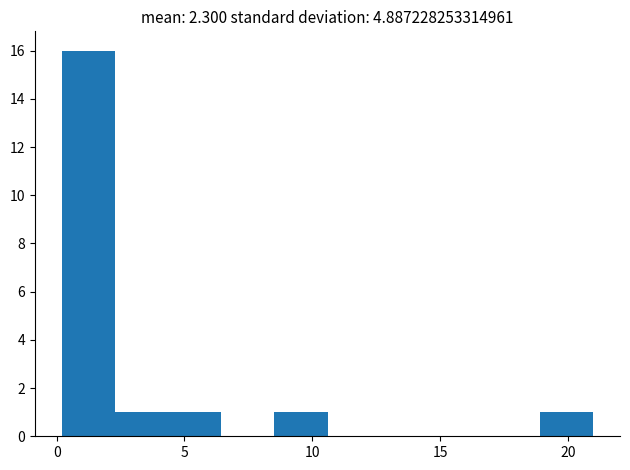

Reading left to right, list every bar in this chart as the range it spans on the x-axis followed by its height. Neither the bar edges nor the heights are printed on the chart, so give them approximately, as read against the axes.

0.0 to 2.5: 16
2.5 to 4.5: 1
4.5 to 6.5: 1
6.5 to 8.5: 0
8.5 to 10.5: 1
10.5 to 12.5: 0
12.5 to 15.0: 0
15.0 to 17.0: 0
17.0 to 19.0: 0
19.0 to 21.0: 1